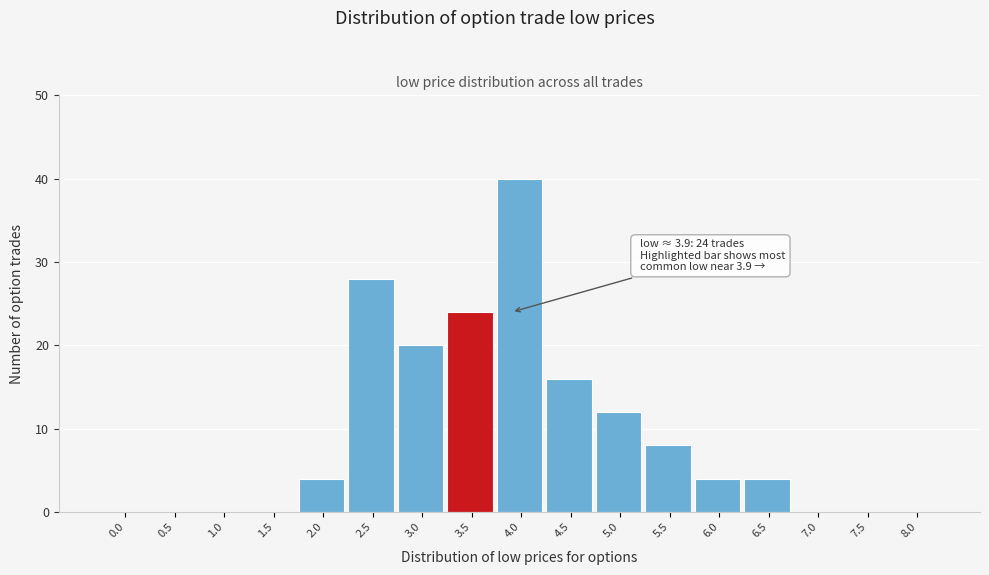

Reading right to left, list all the values displayed in this chart.

8.0=0	7.5=0	7.0=0	6.5=4	6.0=4	5.5=8	5.0=12	4.5=16	4.0=40	3.5=24	3.0=20	2.5=28	2.0=4	1.5=0	1.0=0	0.5=0	0.0=0